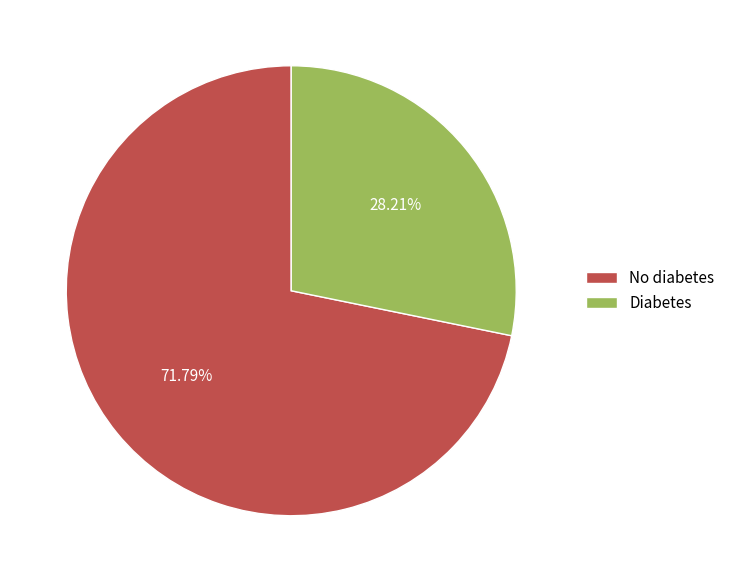

Do No diabetes and Diabetes together represent more than half of the pie?

Yes